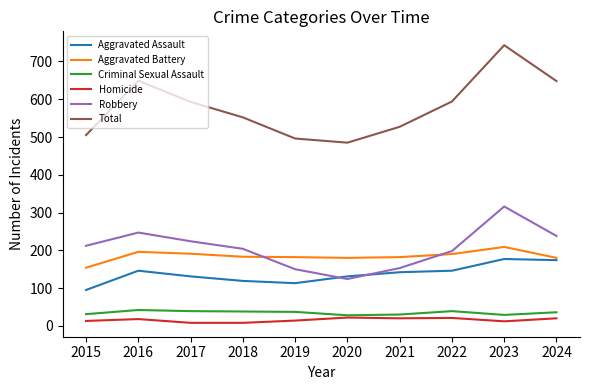

The Total series shows 339 at 2021. True or false?

False